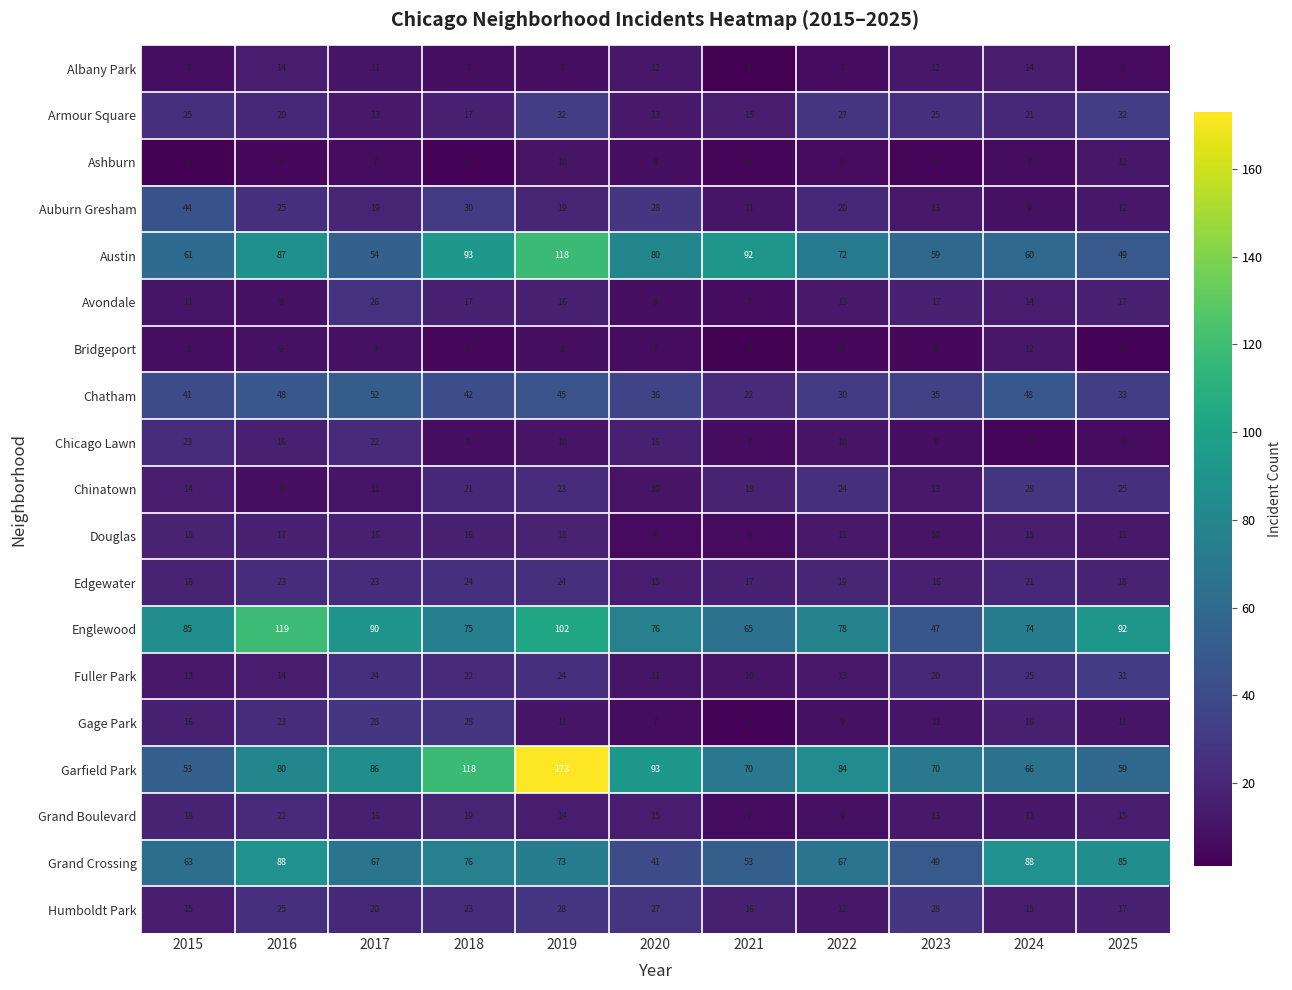

What is the total value across all series at 2021?

426